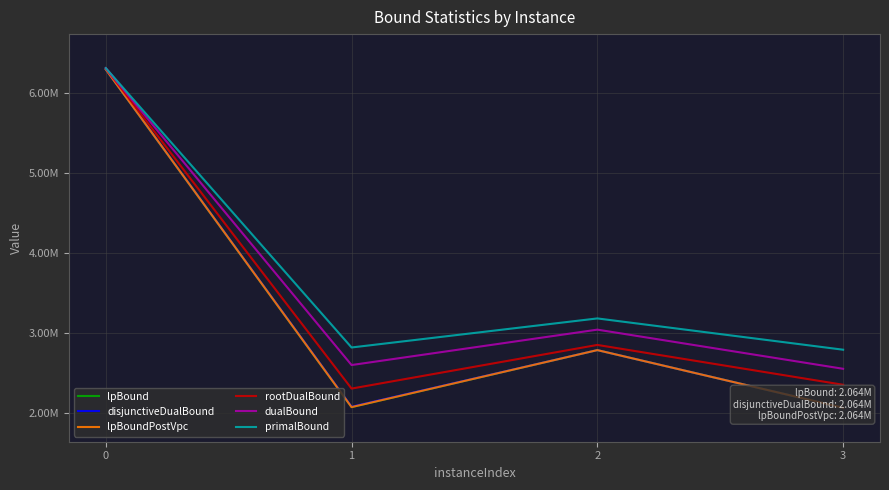

Reading left to right, what are all the values shown in this chart?

lpBound: 0=6290575.6	1=2072192.9	2=2784405.3	3=2064133.8
disjunctiveDualBound: 0=6292070.2	1=2078053.7	2=2784405.3	3=2064133.8
lpBoundPostVpc: 0=6292070.2	1=2072192.9	2=2784405.3	3=2064133.8
rootDualBound: 0=6305315.7	1=2303729.3	2=2849045.1	3=2351270.2
dualBound: 0=6307704.5	1=2597781.6	2=3040091.1	3=2550894.7
primalBound: 0=6307996.0	1=2817162.0	2=3180239.0	3=2789277.0